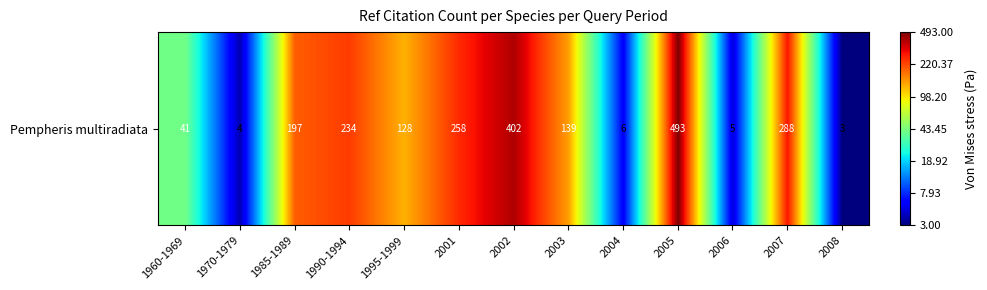

The chart shows a value of 3.4 at 2004. True or false?

False